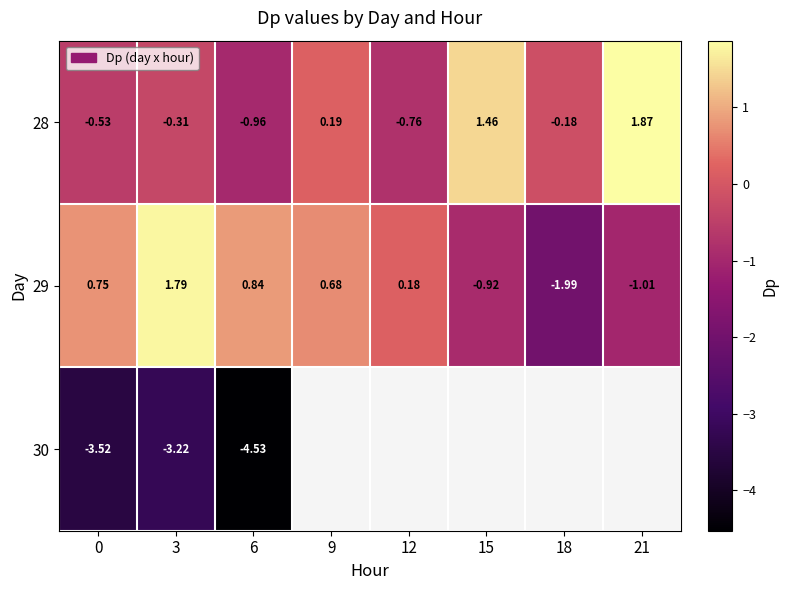

How many values in the 29 series are below 0?

3